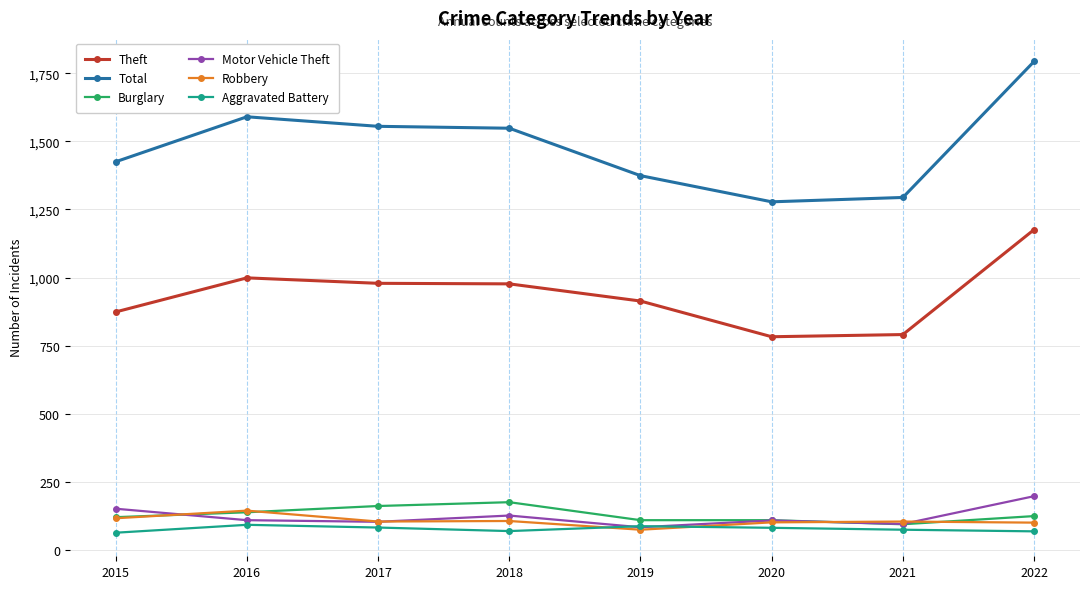

What is the value of the Motor Vehicle Theft point at the 5th from the left?

84